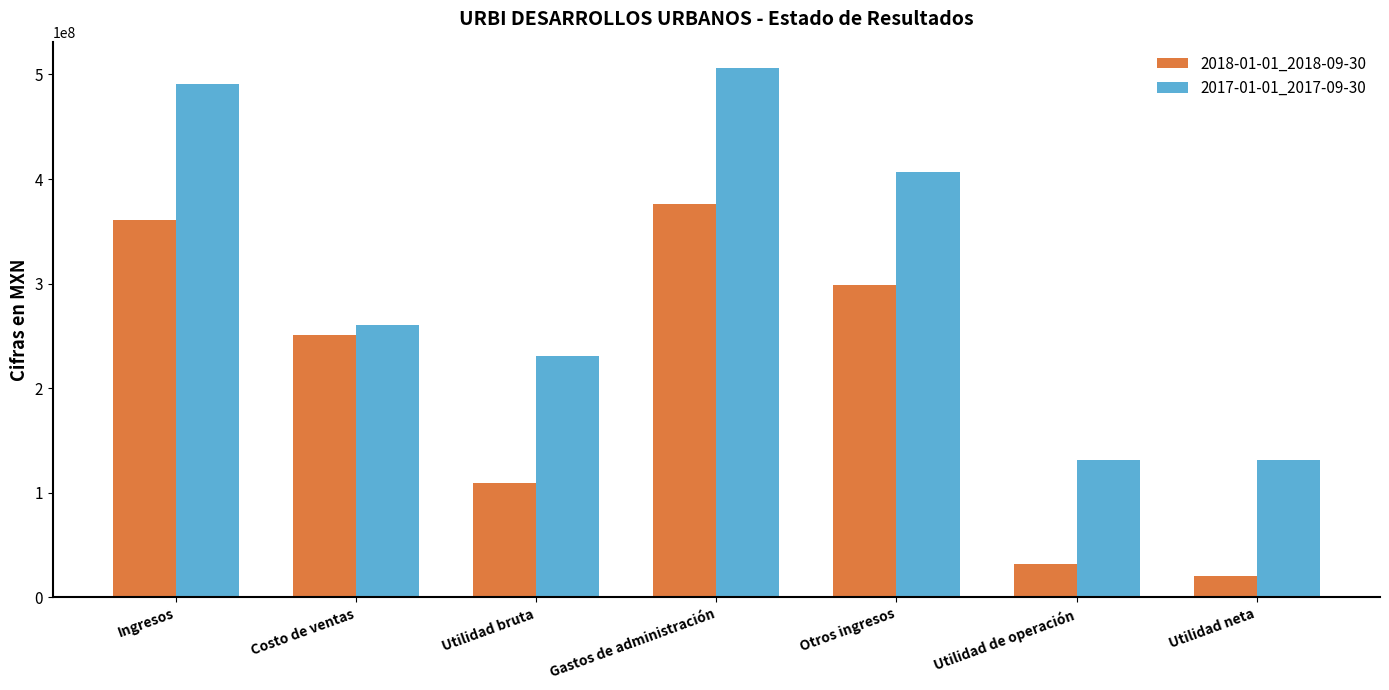

Is the value of 2017-01-01_2017-09-30 at Utilidad bruta greater than the value of 2018-01-01_2018-09-30 at Gastos de administración?

No